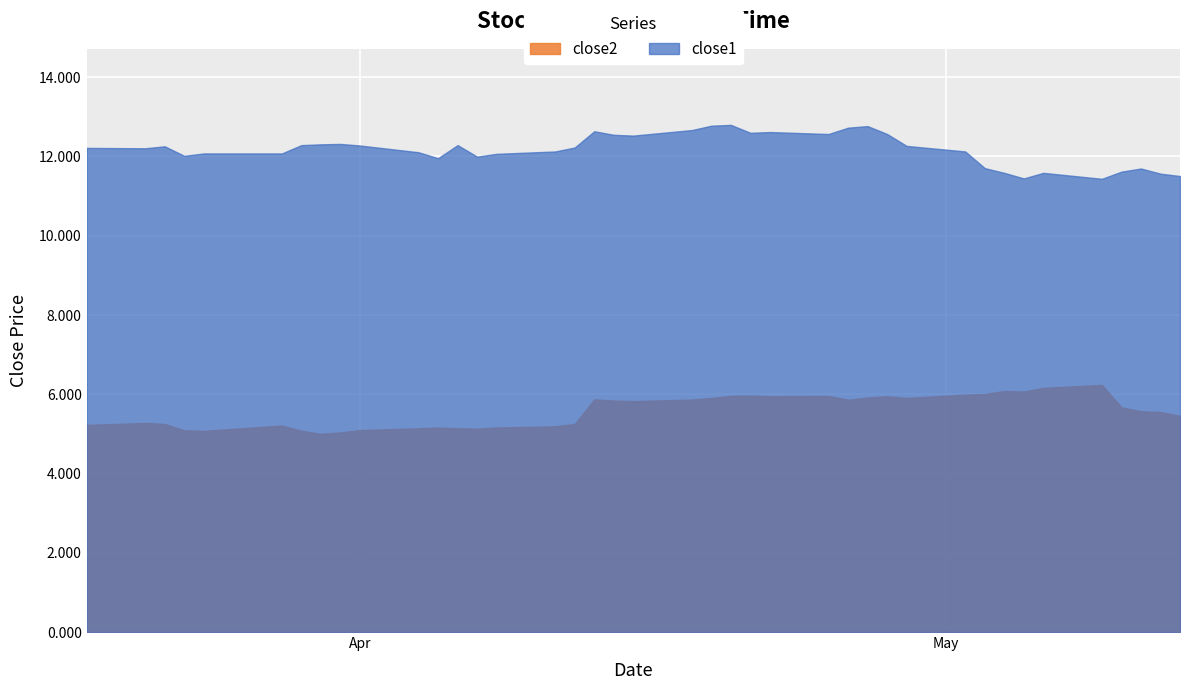

Reading left to right, extract all data points from this chart.

close1: 2016-03-18=12.2	2016-03-21=12.2	2016-03-22=12.3	2016-03-23=12.0	2016-03-24=12.1	2016-03-28=12.1	2016-03-29=12.3	2016-03-30=12.3	2016-03-31=12.3	2016-04-01=12.3	2016-04-04=12.1	2016-04-05=12.0	2016-04-06=12.3	2016-04-07=12.0	2016-04-08=12.1	2016-04-11=12.1	2016-04-12=12.2	2016-04-13=12.6	2016-04-14=12.5	2016-04-15=12.5	2016-04-18=12.7	2016-04-19=12.8	2016-04-20=12.8	2016-04-21=12.6	2016-04-22=12.6	2016-04-25=12.6	2016-04-26=12.7	2016-04-27=12.8	2016-04-28=12.6	2016-04-29=12.3	2016-05-02=12.1	2016-05-03=11.7	2016-05-04=11.6	2016-05-05=11.4	2016-05-06=11.6	2016-05-09=11.4	2016-05-10=11.6	2016-05-11=11.7	2016-05-12=11.6	2016-05-13=11.5
close2: 2016-03-18=5.2	2016-03-21=5.3	2016-03-22=5.2	2016-03-23=5.1	2016-03-24=5.1	2016-03-28=5.2	2016-03-29=5.1	2016-03-30=5.0	2016-03-31=5.0	2016-04-01=5.1	2016-04-04=5.1	2016-04-05=5.2	2016-04-06=5.1	2016-04-07=5.1	2016-04-08=5.2	2016-04-11=5.2	2016-04-12=5.2	2016-04-13=5.9	2016-04-14=5.8	2016-04-15=5.8	2016-04-18=5.9	2016-04-19=5.9	2016-04-20=6.0	2016-04-21=6.0	2016-04-22=6.0	2016-04-25=6.0	2016-04-26=5.9	2016-04-27=5.9	2016-04-28=6.0	2016-04-29=5.9	2016-05-02=6.0	2016-05-03=6.0	2016-05-04=6.1	2016-05-05=6.1	2016-05-06=6.2	2016-05-09=6.2	2016-05-10=5.7	2016-05-11=5.6	2016-05-12=5.5	2016-05-13=5.5